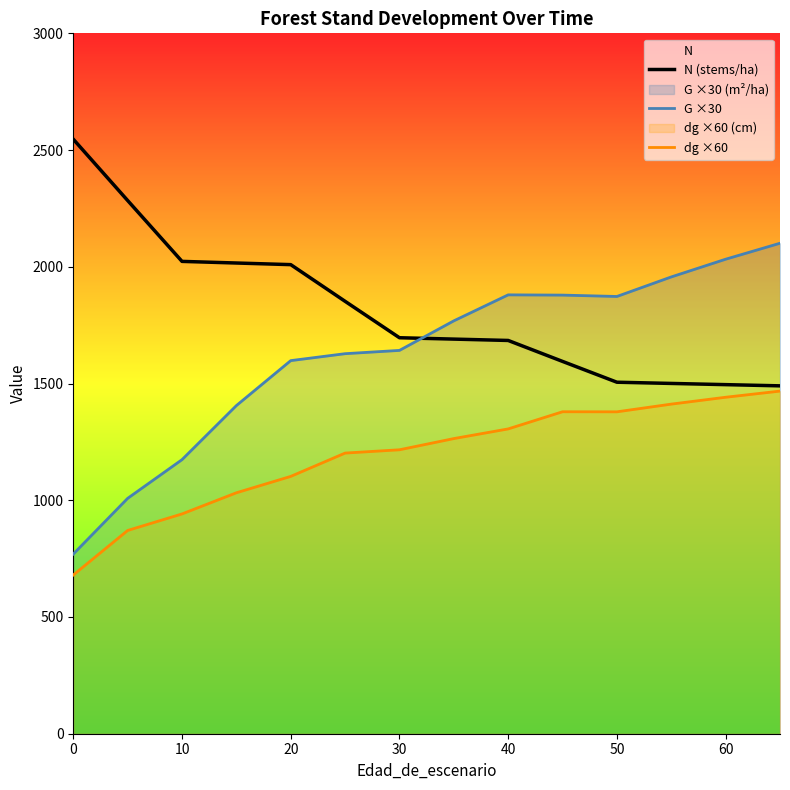

Rank the series by their average value, from lowest to highest.

dg ×60, G ×30, N (stems/ha)